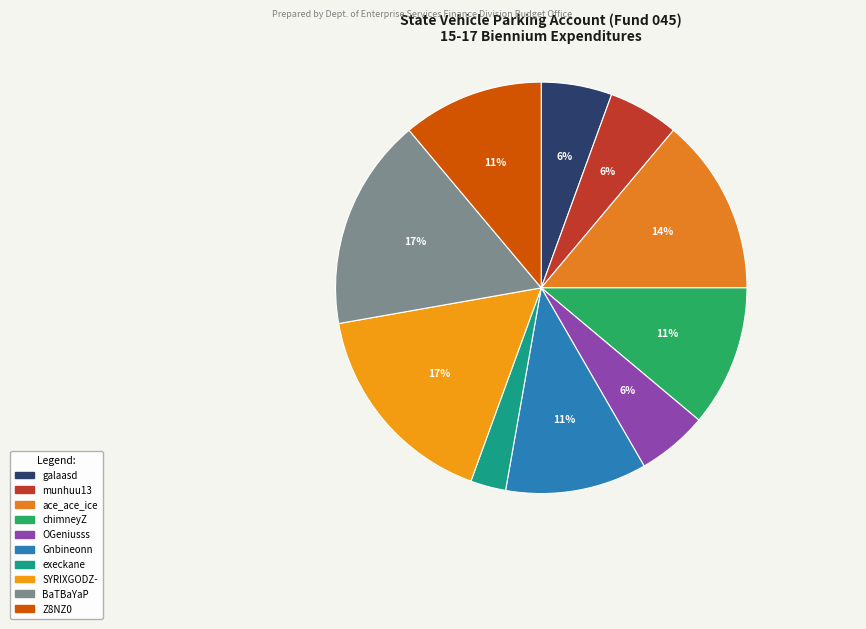

Does munhuu13 account for over 50% of the chart?

No